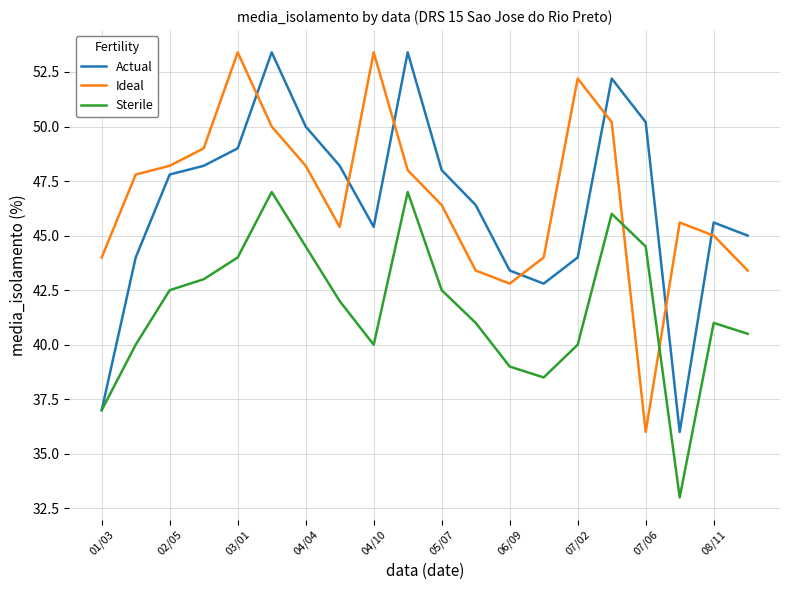

What is the maximum value for Sterile?

47.0